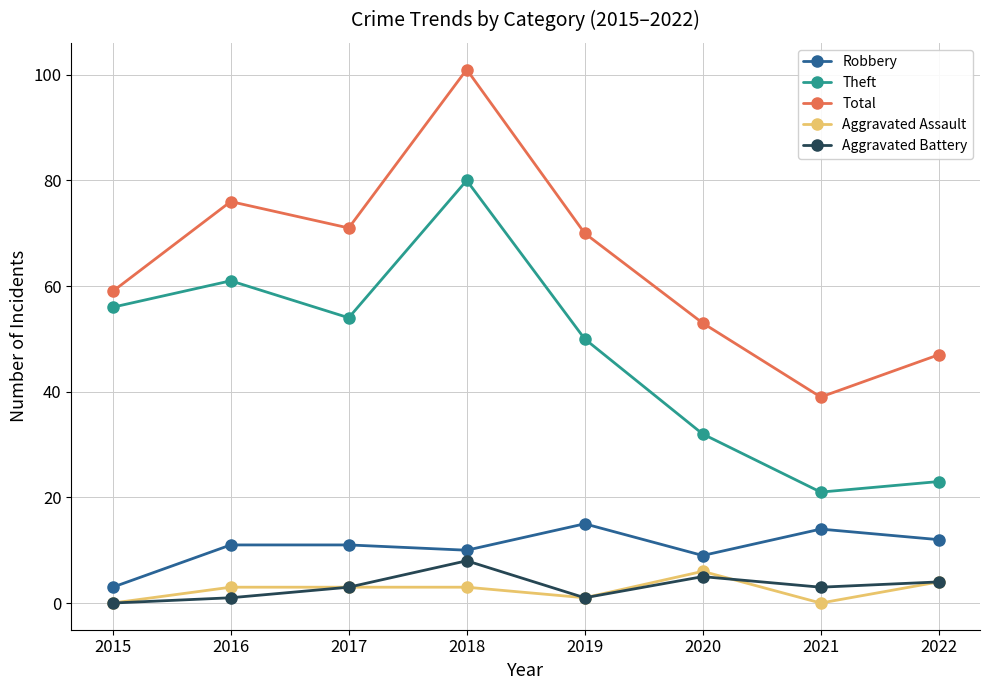

At 2016, list the series in order from largest to smallest.

Total, Theft, Robbery, Aggravated Assault, Aggravated Battery